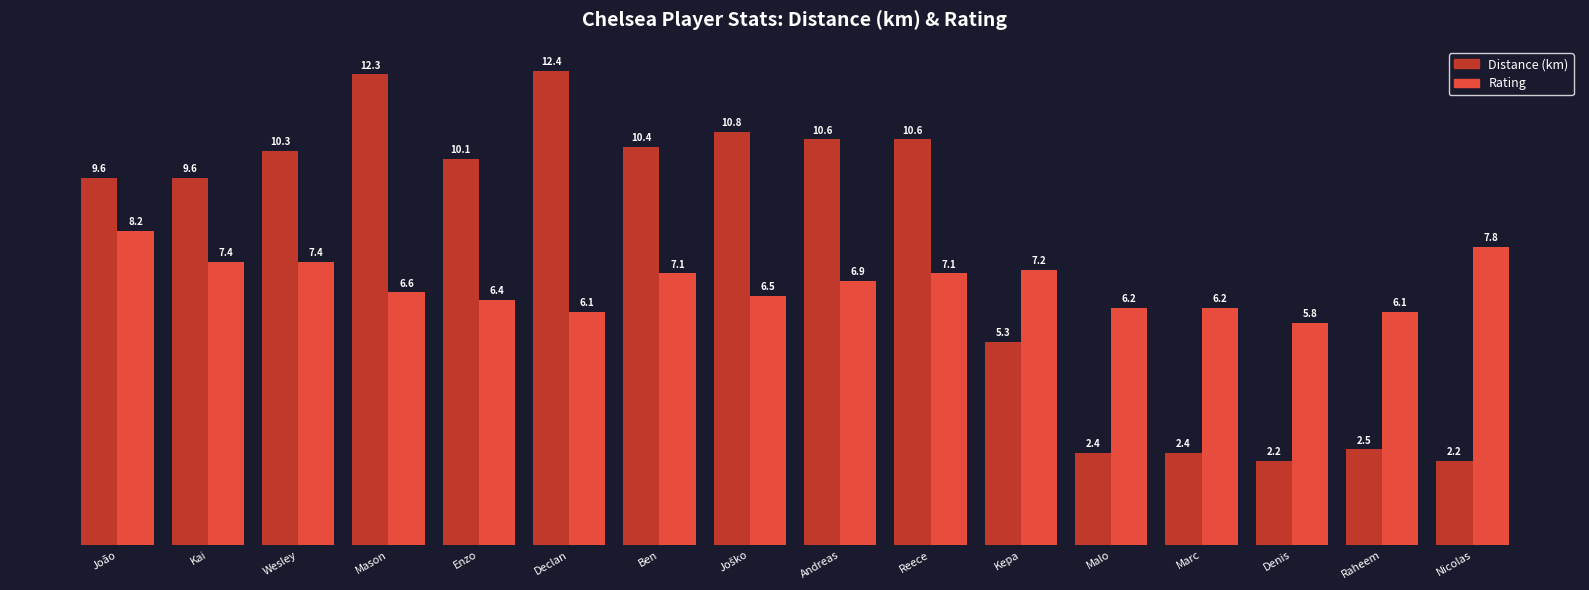

What is the maximum value shown in the chart?

12.4